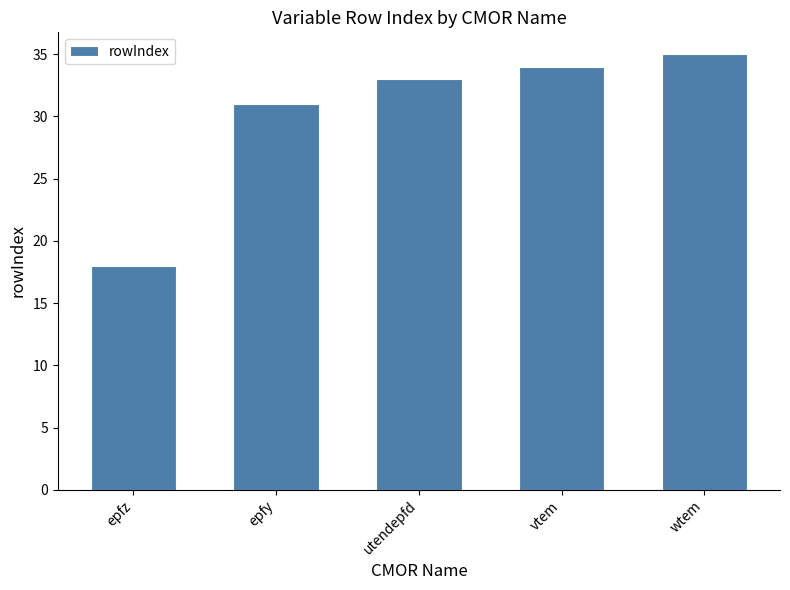

What is the label of the 4th bar from the left?

vtem